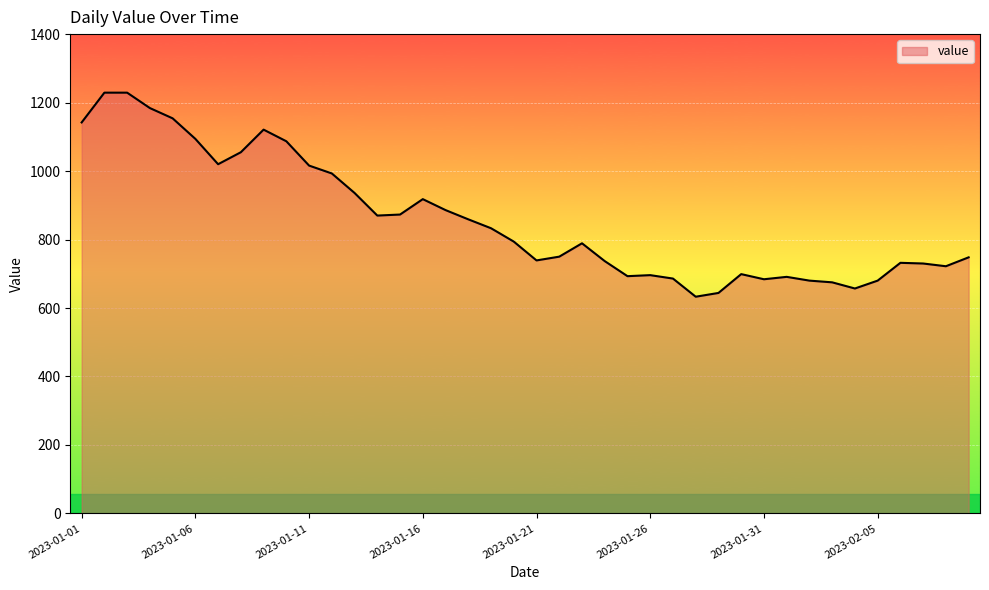

What is the difference between the maximum and minimum values?

596